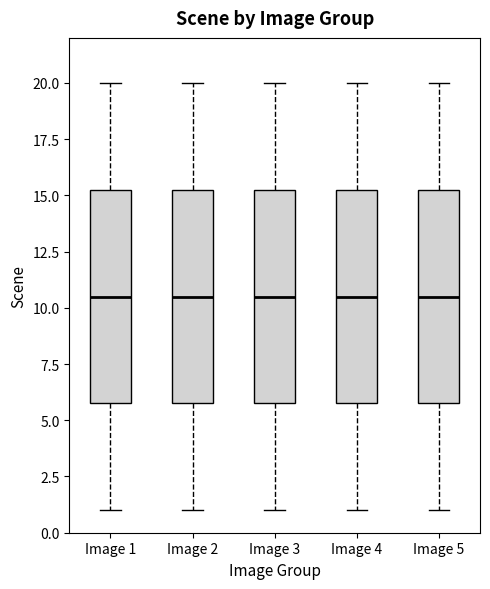

Reading left to right, read every box against the y-axis: the position of its median line, the range the box covers, and the ends of its whiskers. The values are not printed on the chart, so give them approximately, as read against the axis.

Image 1: median 10.5, box 6.0 to 15.5, whiskers 1.0 to 20.0
Image 2: median 10.5, box 6.0 to 15.5, whiskers 1.0 to 20.0
Image 3: median 10.5, box 6.0 to 15.5, whiskers 1.0 to 20.0
Image 4: median 10.5, box 6.0 to 15.5, whiskers 1.0 to 20.0
Image 5: median 10.5, box 6.0 to 15.5, whiskers 1.0 to 20.0